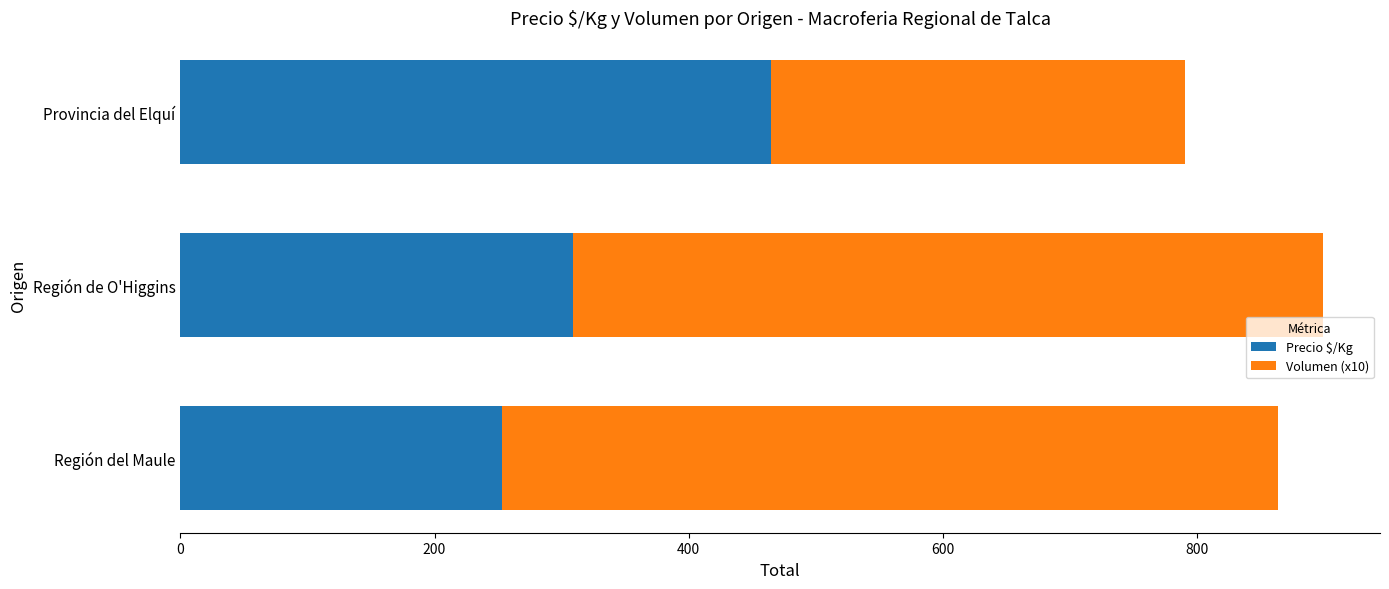

What is the highest value of the Precio $/Kg series?

465.0